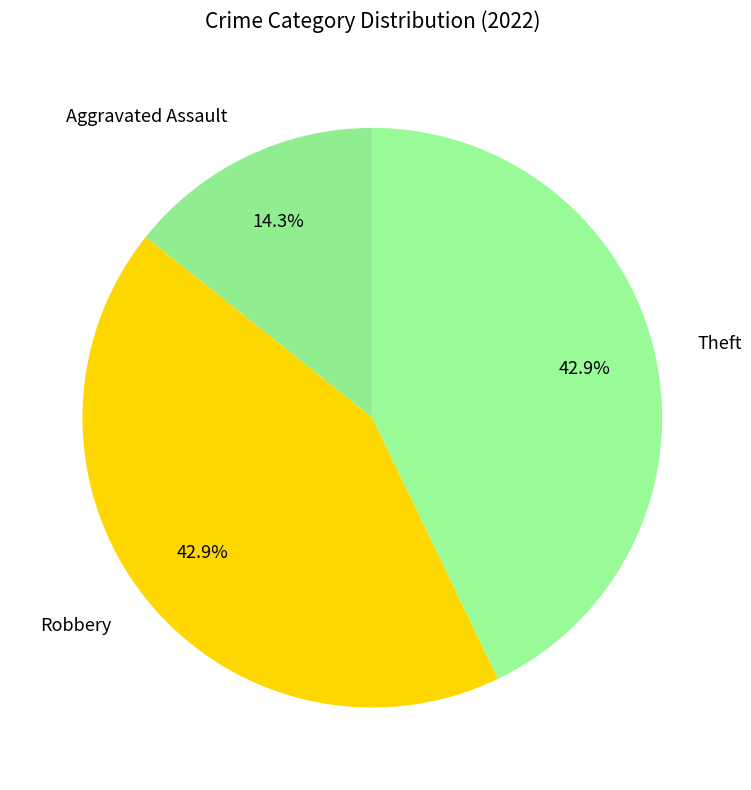

Is there a majority slice in this chart?

No